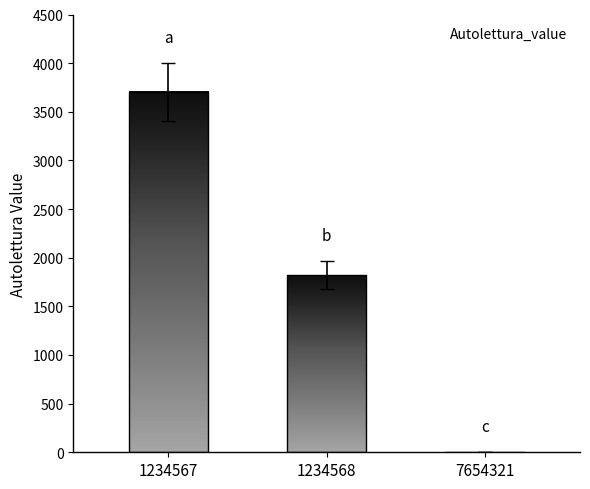

What is the sum of the values at 7654321 and 1234567?

3703